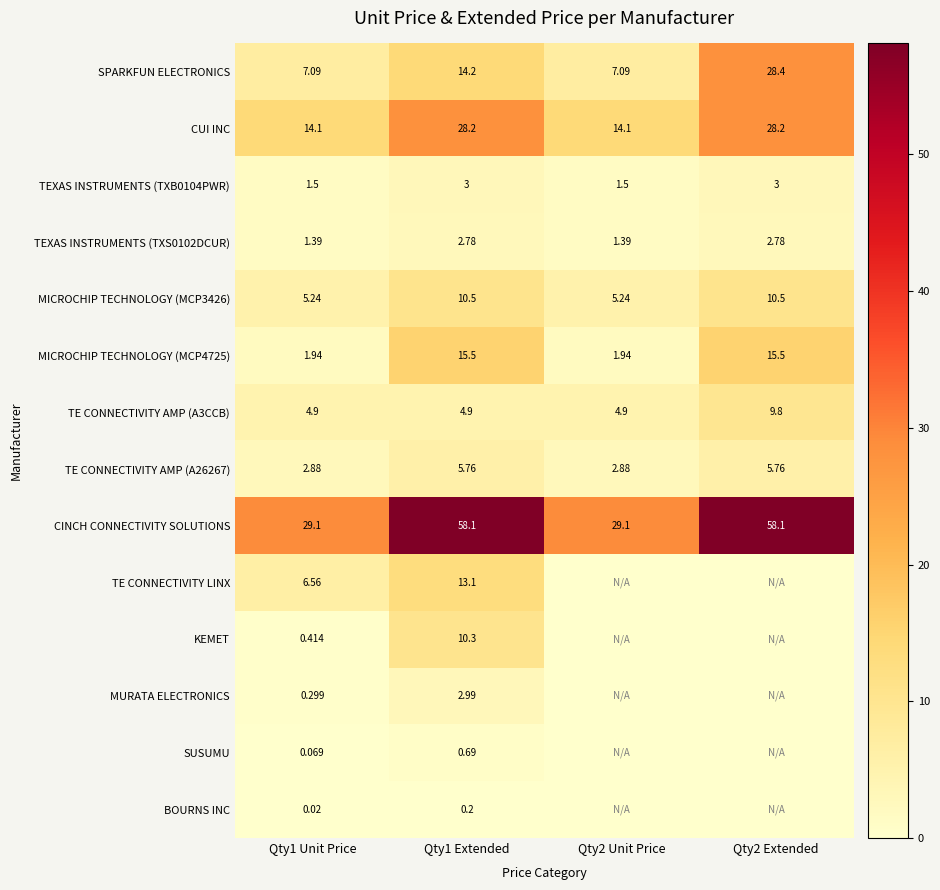

Is the value of SPARKFUN ELECTRONICS at Qty1 Extended greater than the value of CINCH CONNECTIVITY SOLUTIONS at Qty2 Unit Price?

No